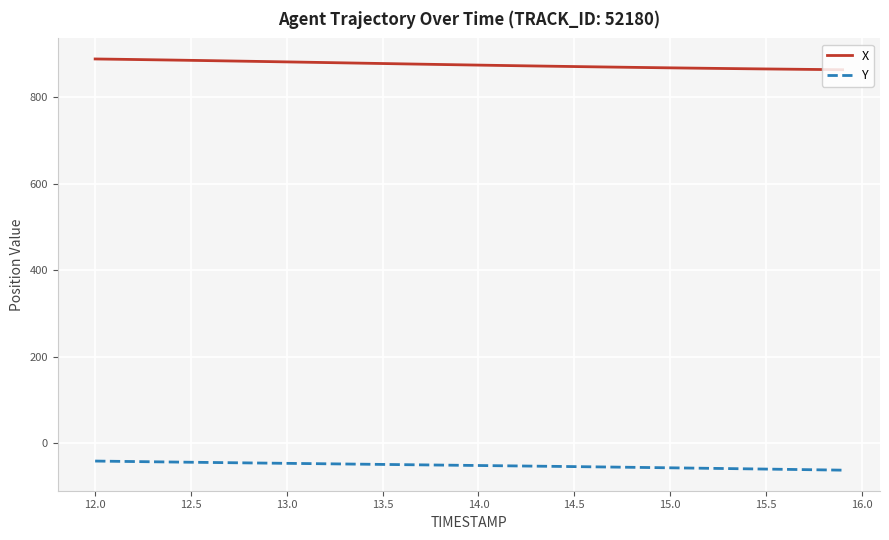

Which series has the largest total across all categories?

X